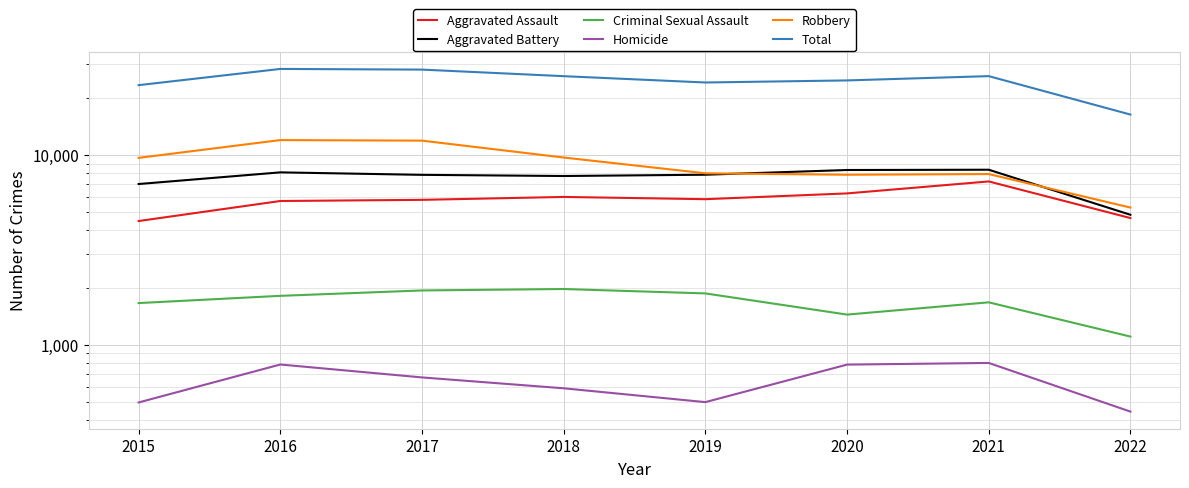

The Homicide series shows 496 at 2015. True or false?

True